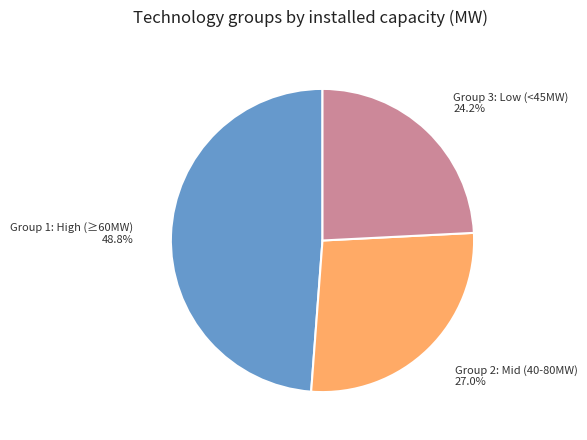

Which category has the biggest portion of the pie?

Group 1: High (≥60MW) 48.8%